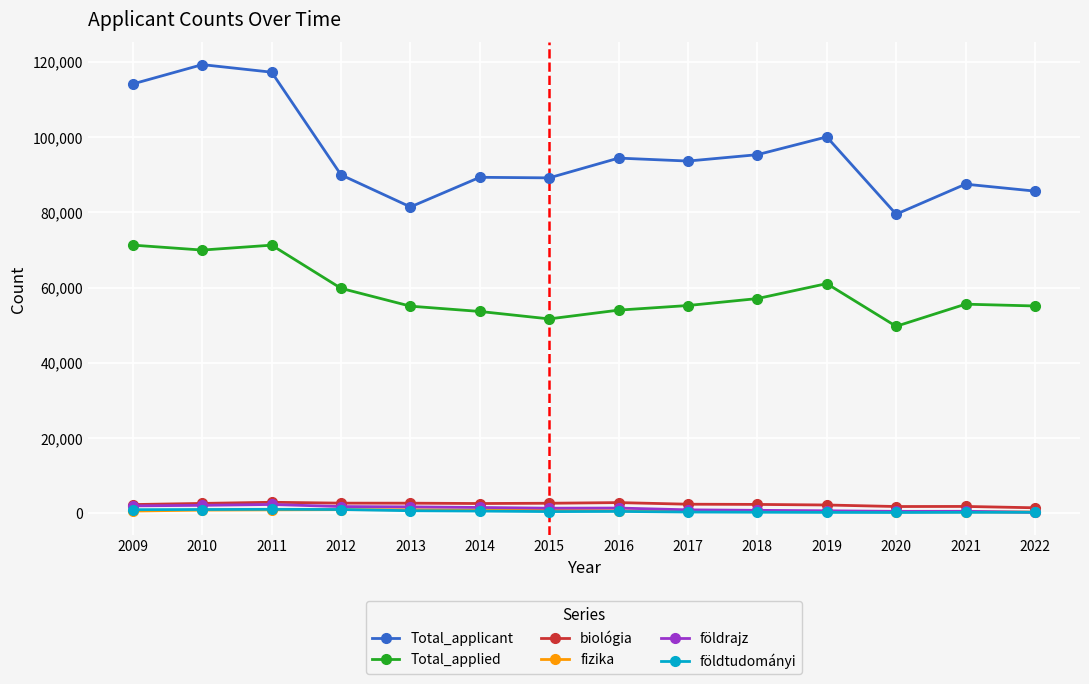

What is the difference between the maximum and minimum values in the Total_applied series?

21555